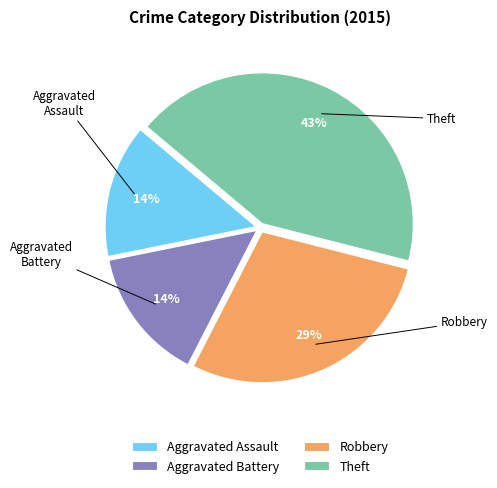

To the nearest percent, what is the average slice percentage?

25%